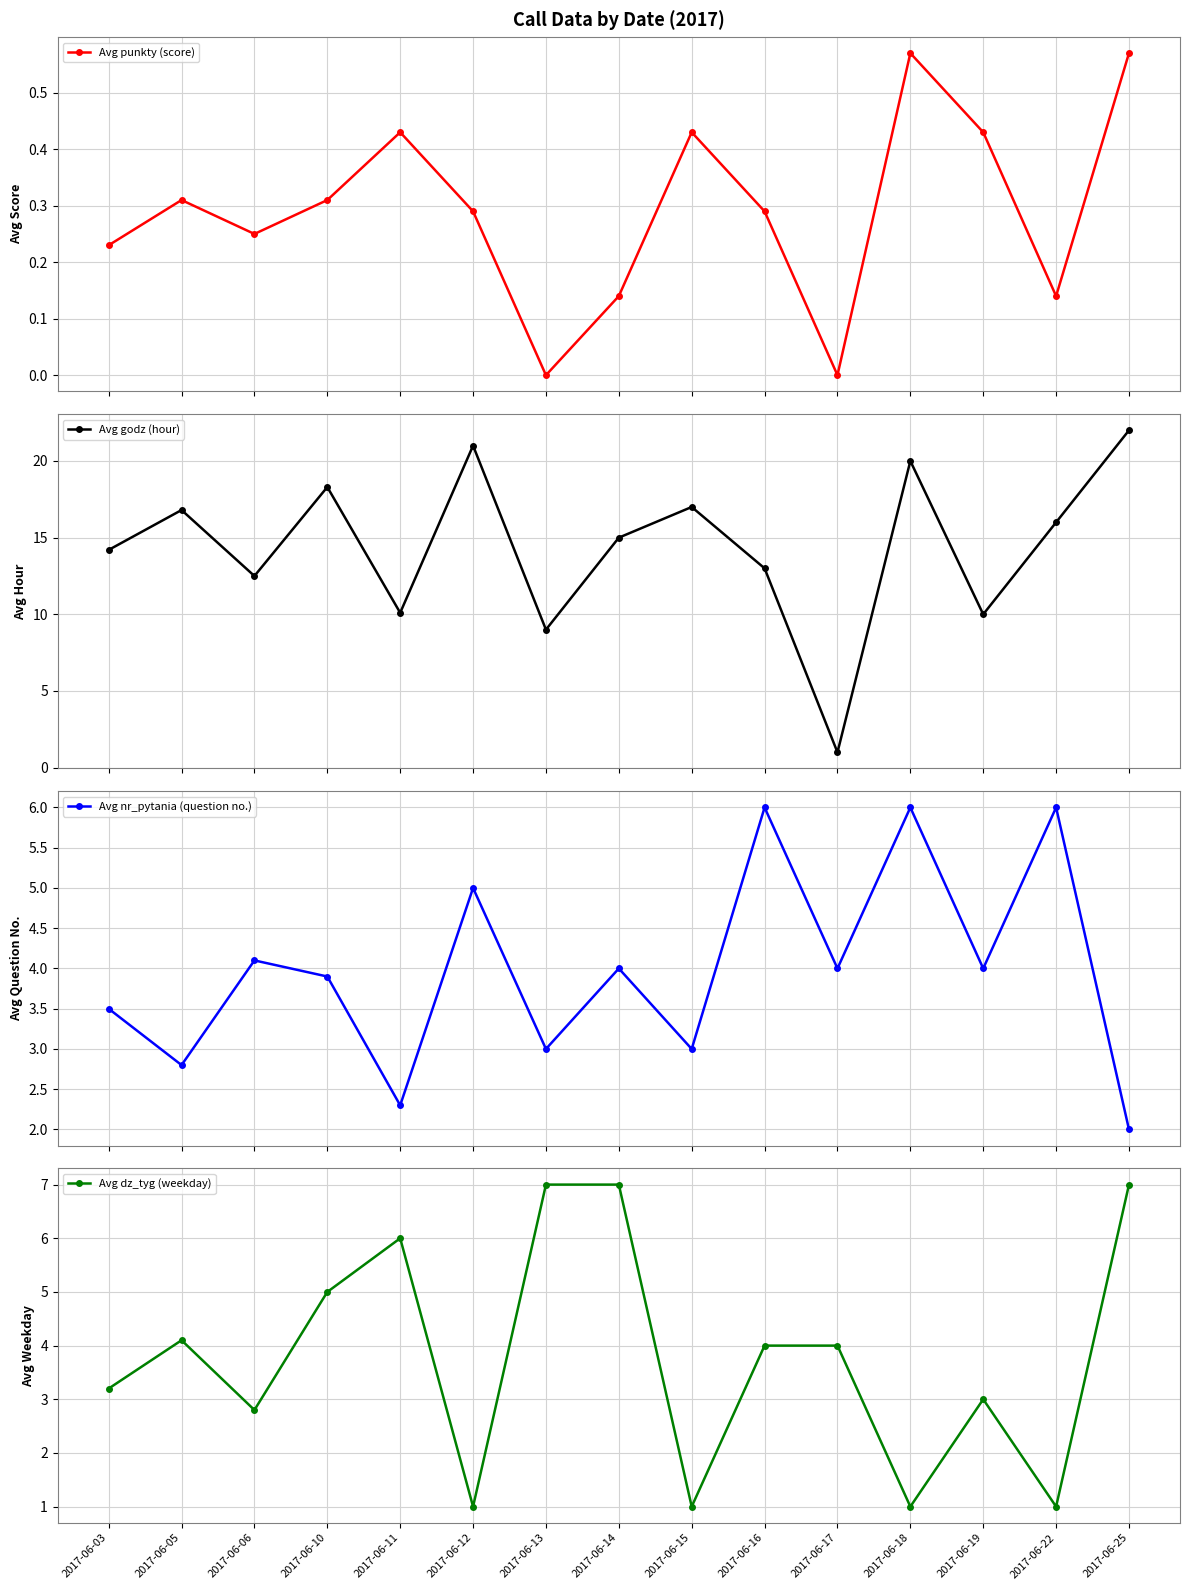

Rank the categories by Avg punkty (score) value from highest to lowest.

2017-06-18, 2017-06-25, 2017-06-11, 2017-06-15, 2017-06-19, 2017-06-05, 2017-06-10, 2017-06-12, 2017-06-16, 2017-06-06, 2017-06-03, 2017-06-14, 2017-06-22, 2017-06-13, 2017-06-17